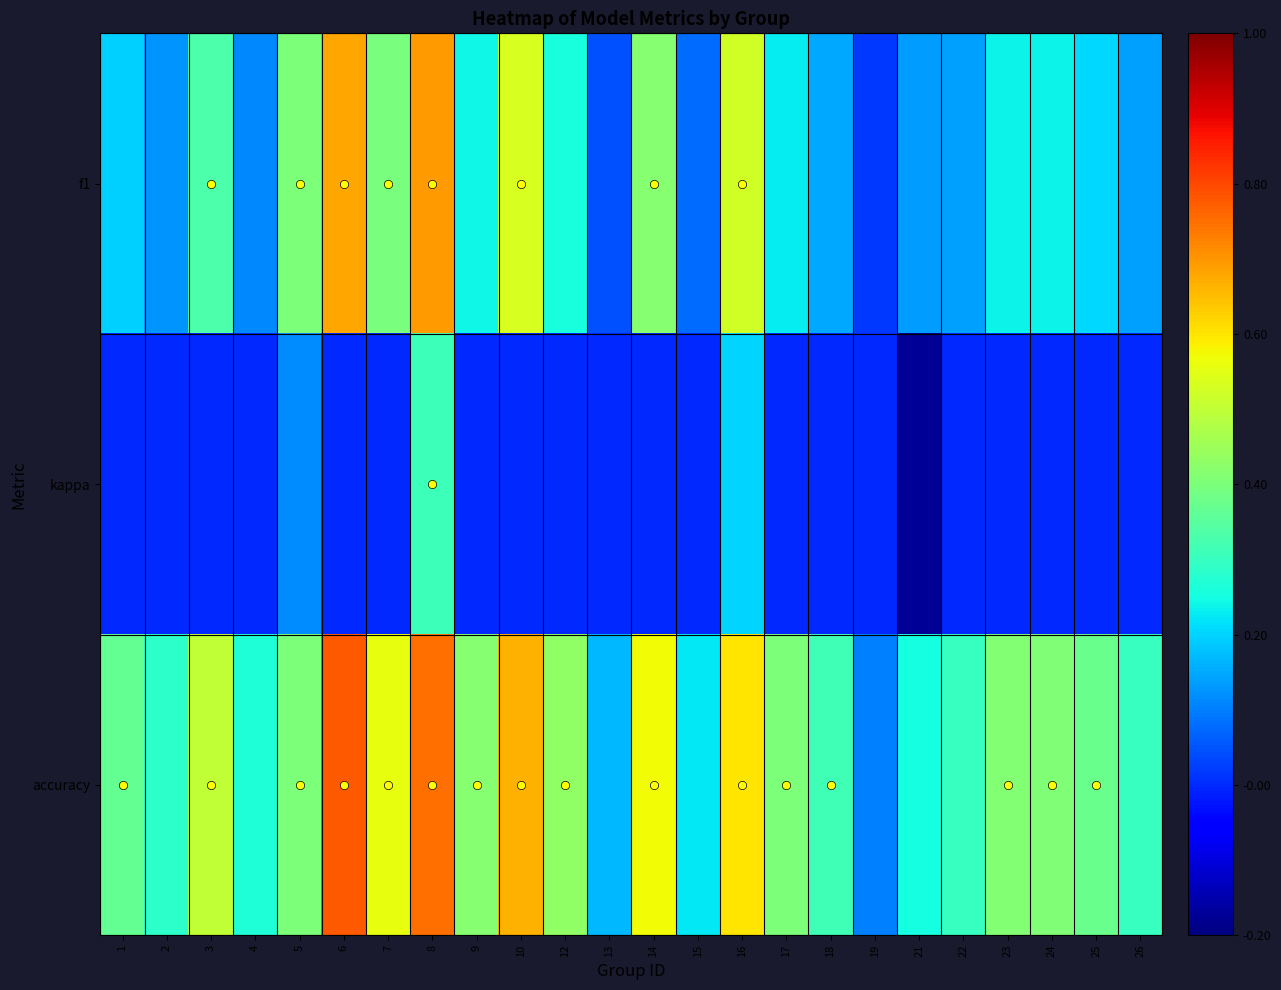

What is the smallest value displayed?

-0.2